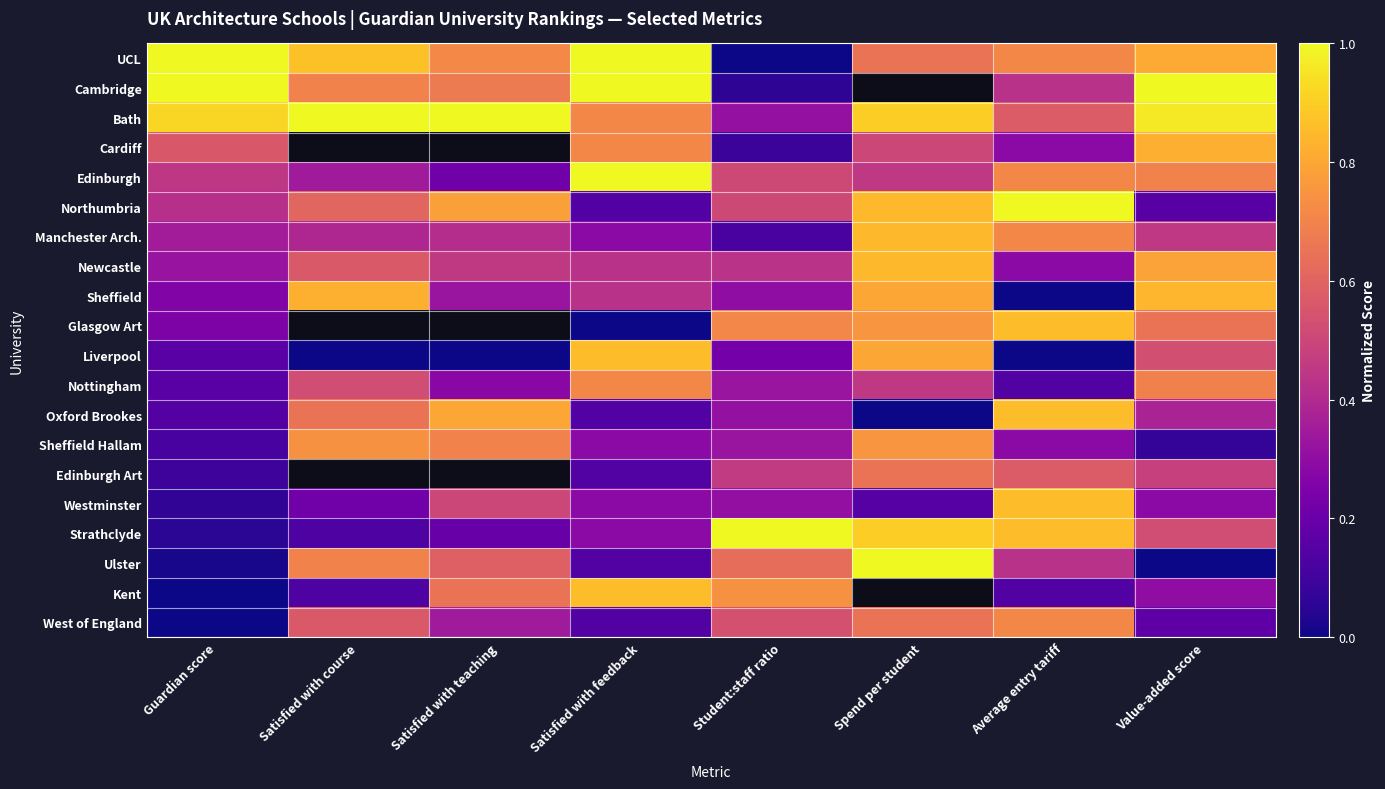

The Edinburgh Art series shows 0.7 at Spend per student. True or false?

True